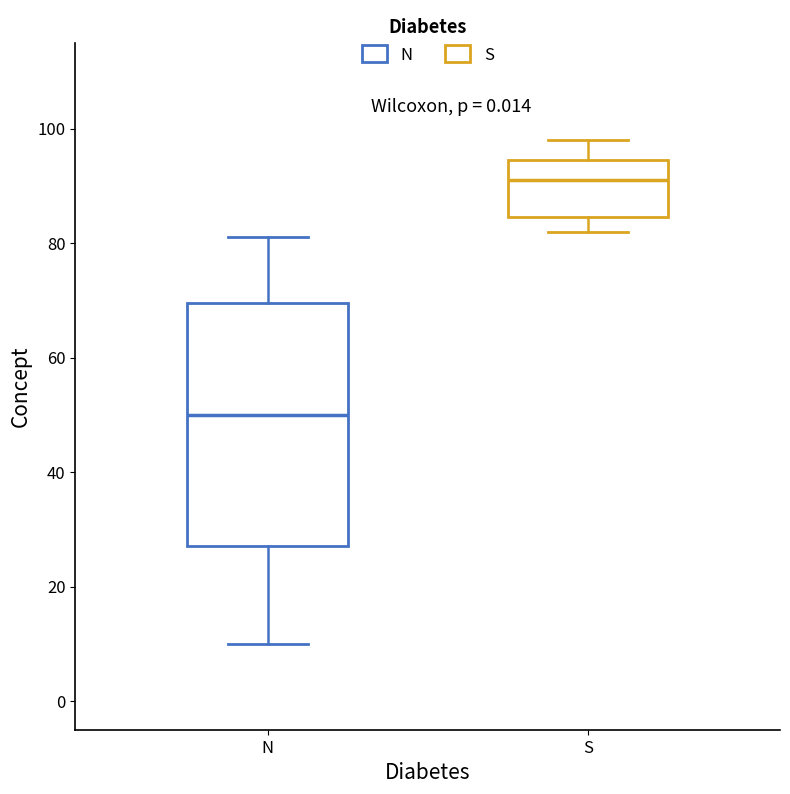

Comparing the boxes themselves (not the whiskers), which one is the tallest?

N